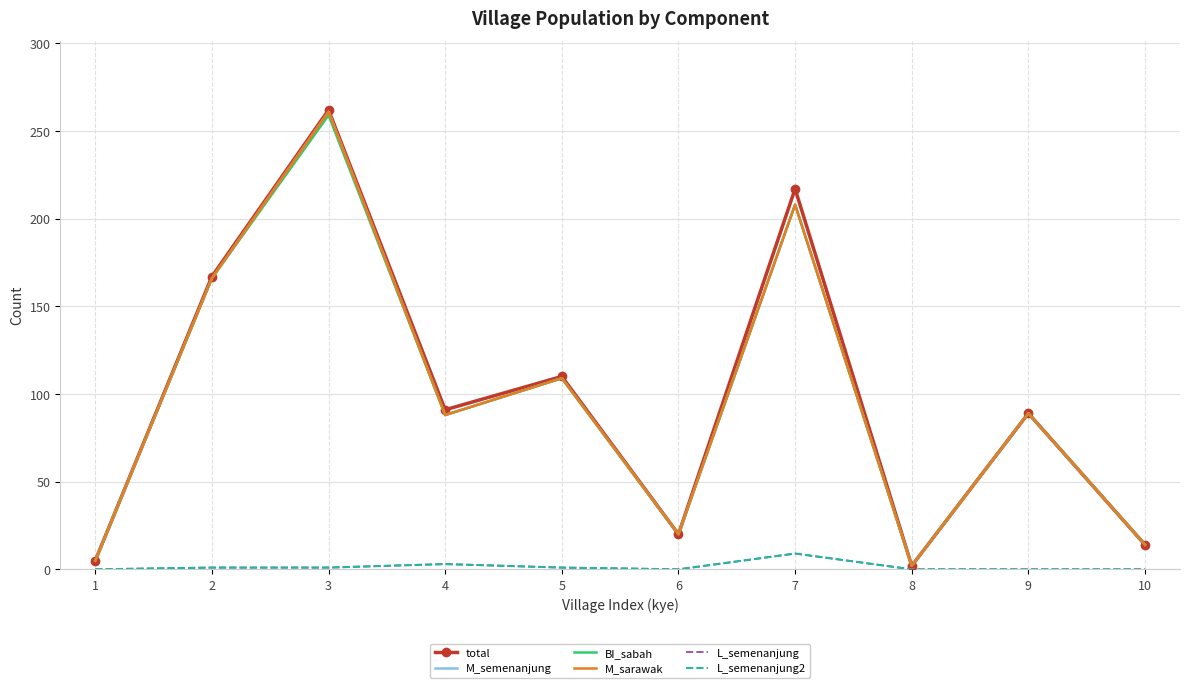

Where does the BI_sabah series first go above 89?

2